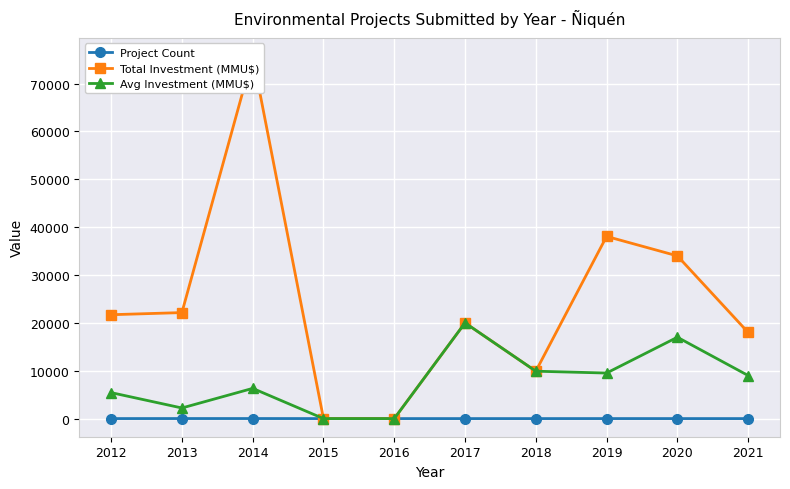

True or false: Avg Investment (MMU$) and Total Investment (MMU$) intersect in this chart.

False